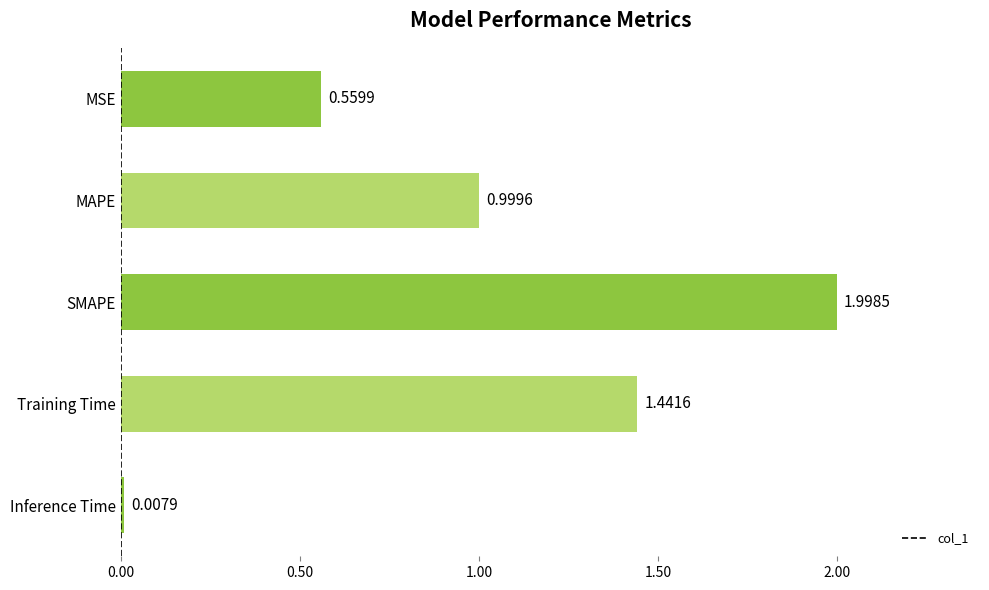

What is the label of the 4th bar from the top?

Training Time